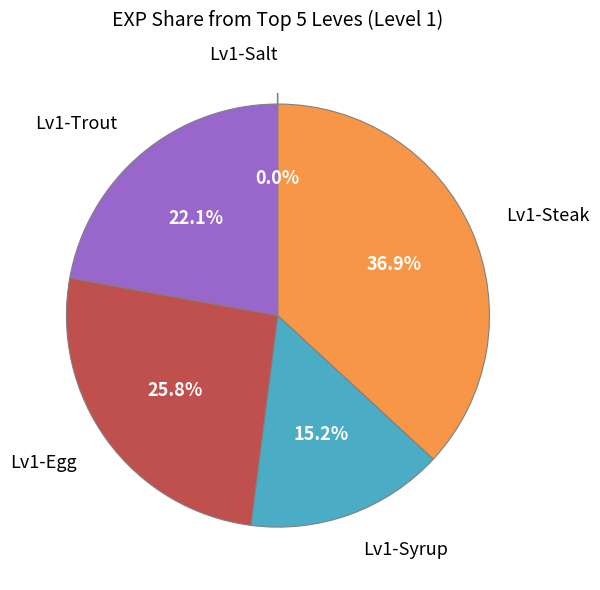

Is the sum of Lv1-Steak and Lv1-Trout greater than half?

Yes